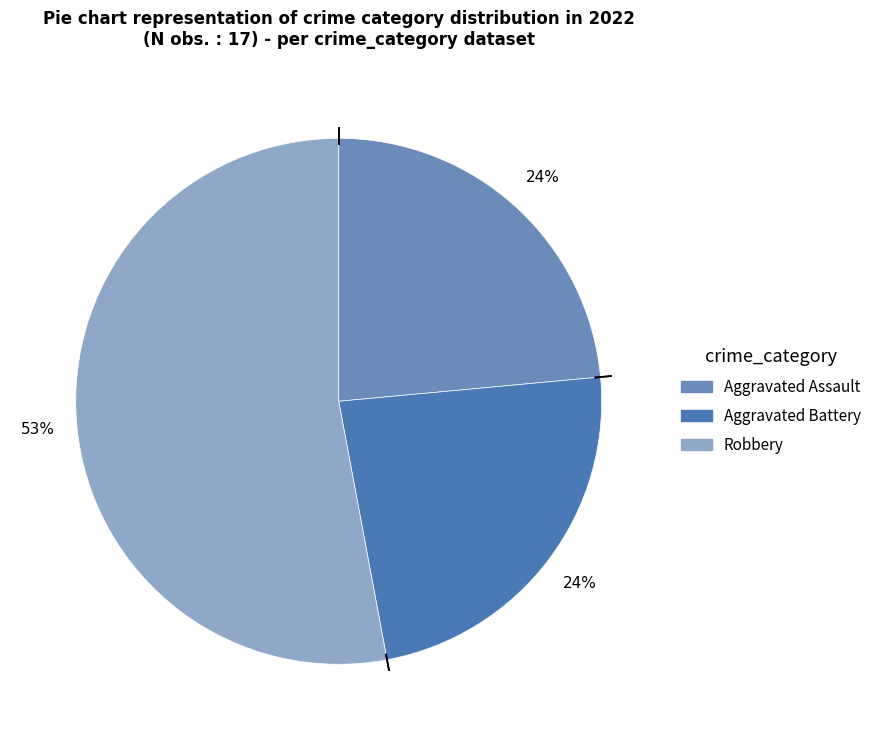

Which category has the biggest portion of the pie?

Robbery